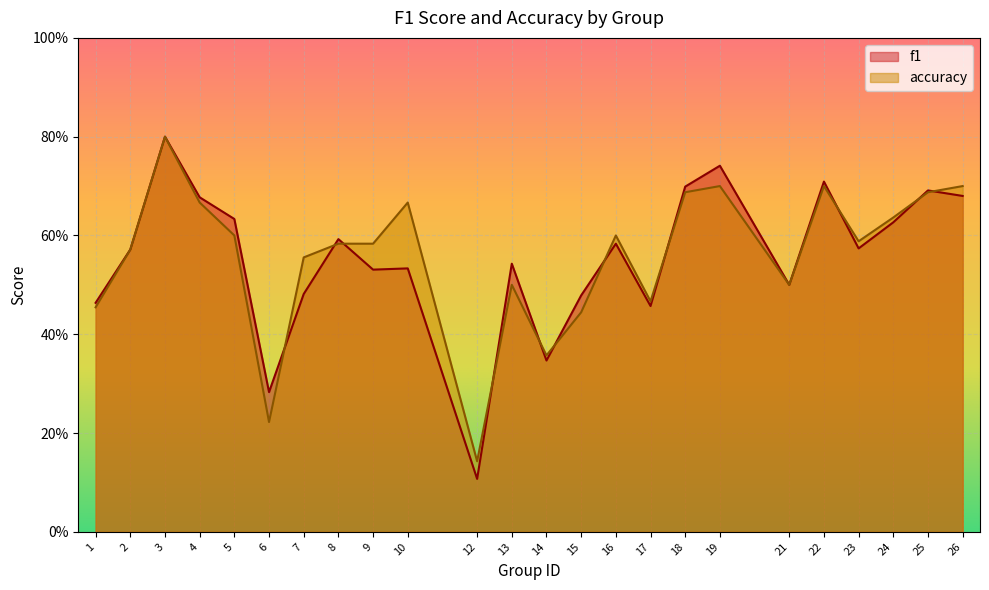

At which label does f1 reach its minimum?

12